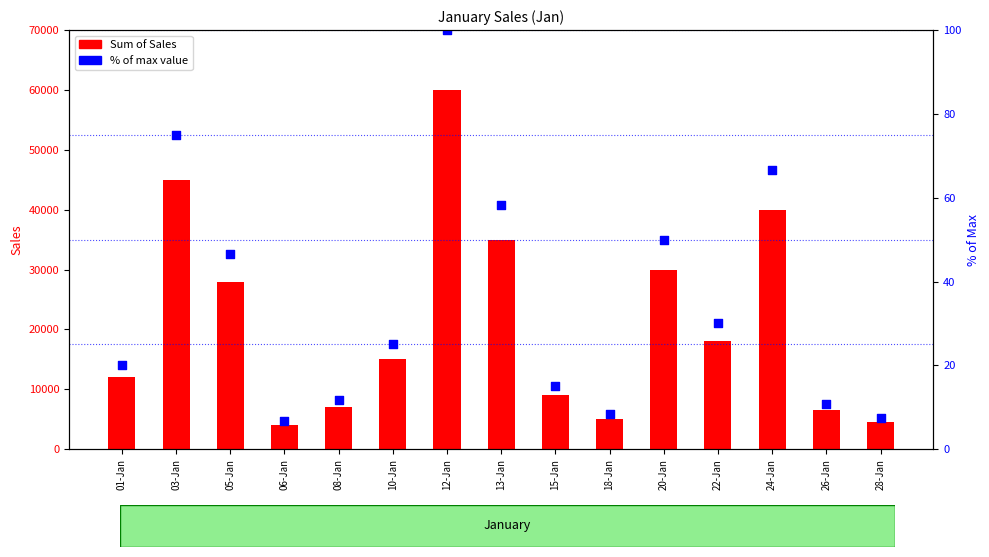

At how many categories does at least one series exceed 30335?

4